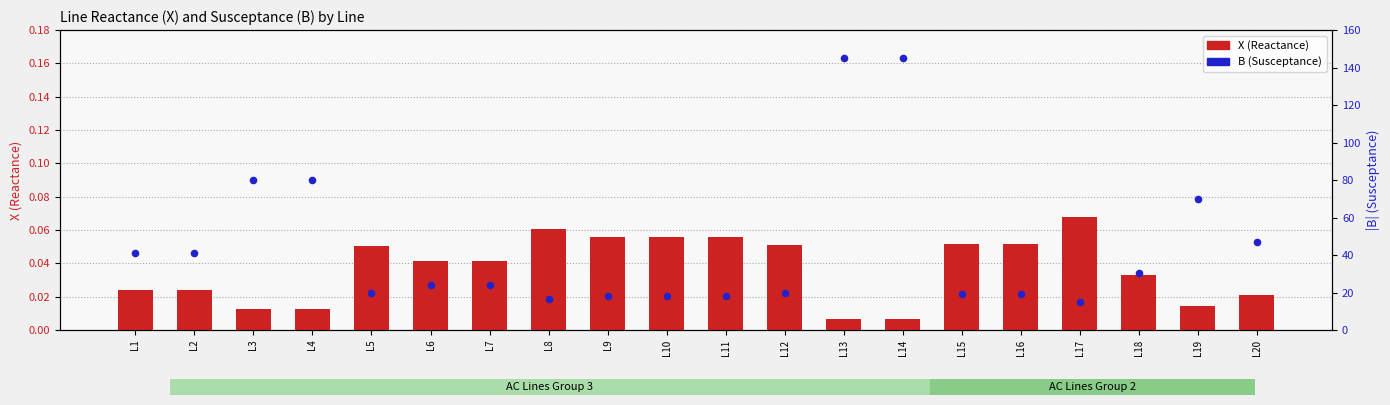

Which series has the largest Y range (max minus min)?

B (Susceptance)